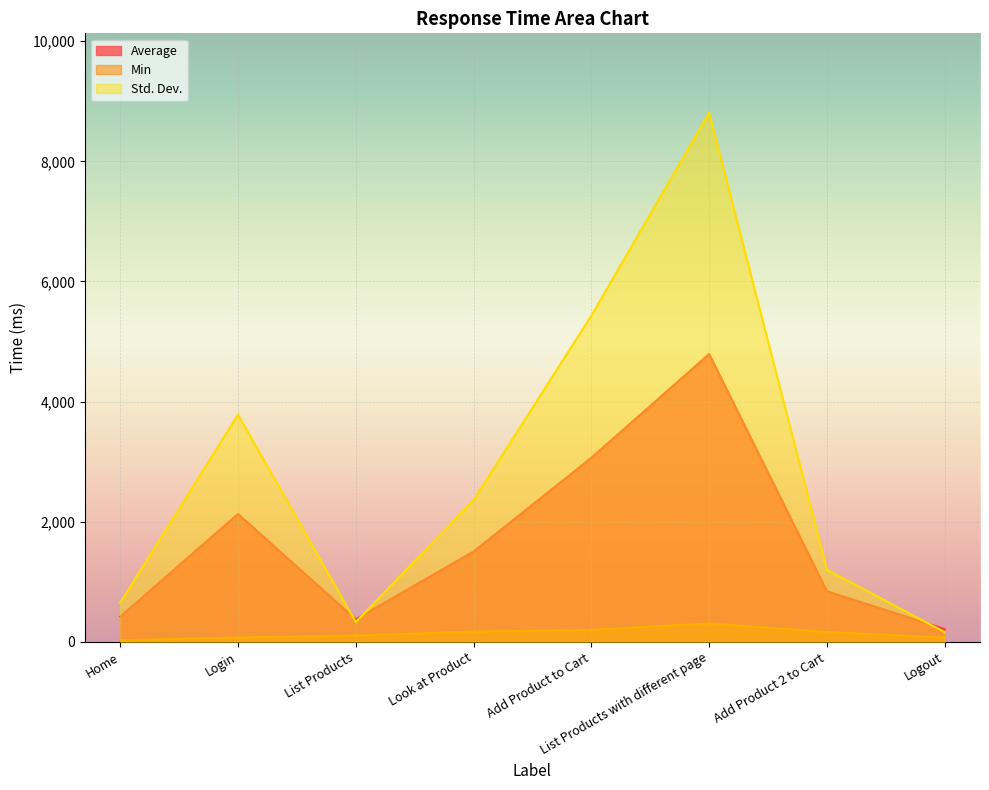

What is the difference between the highest and lowest values at Home?

626.0